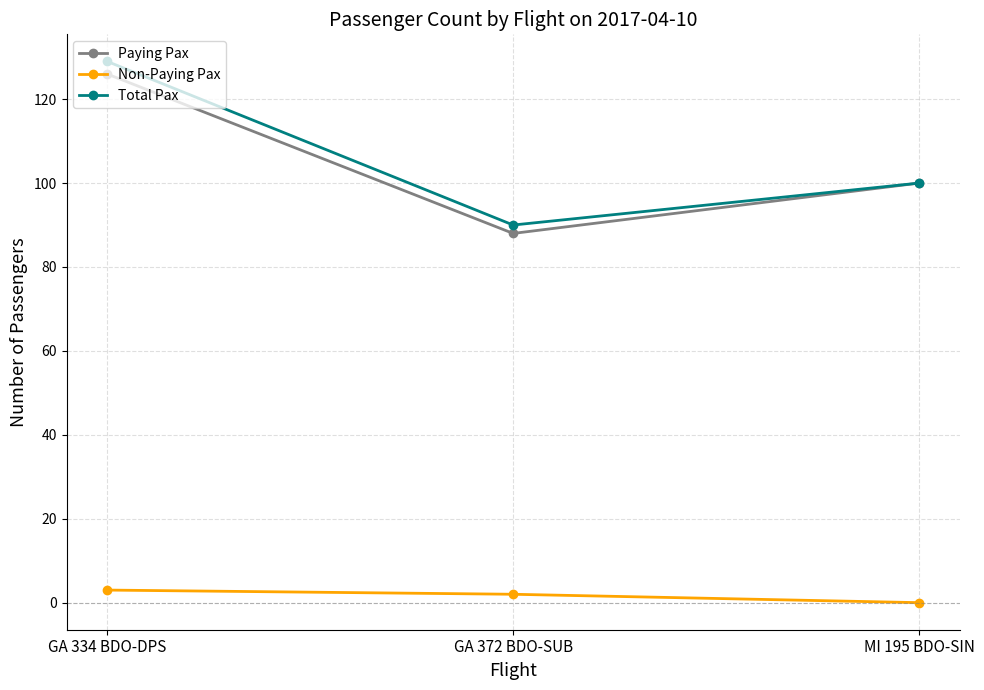

How many Paying Pax values are between 88 and 126?

3